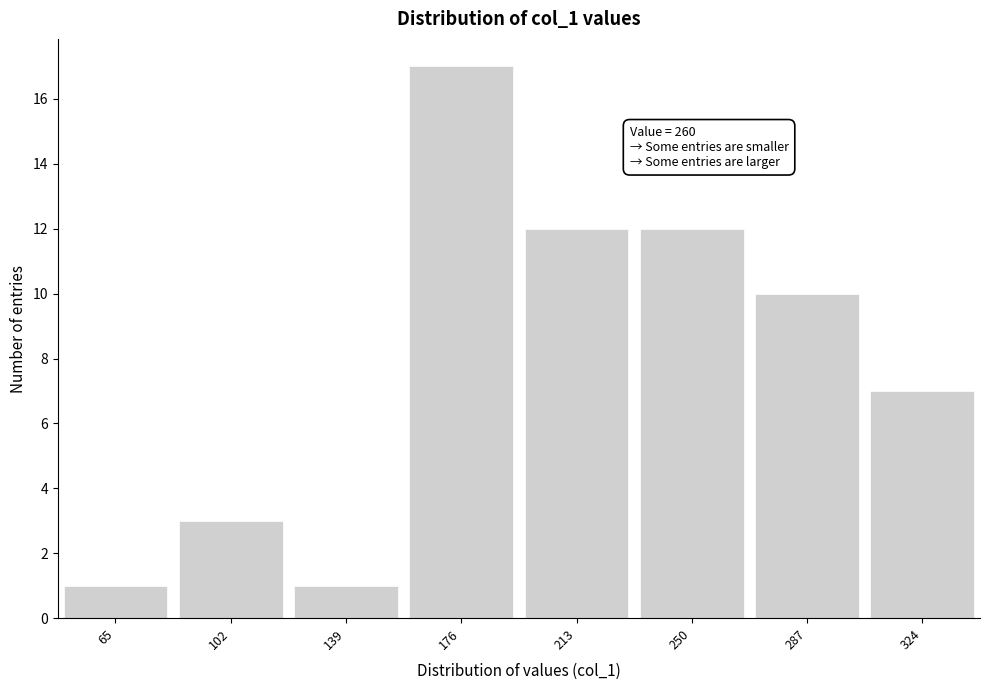

Reading right to left, what are all the values shown in this chart?

324=7	287=10	250=12	213=12	176=17	139=1	102=3	65=1